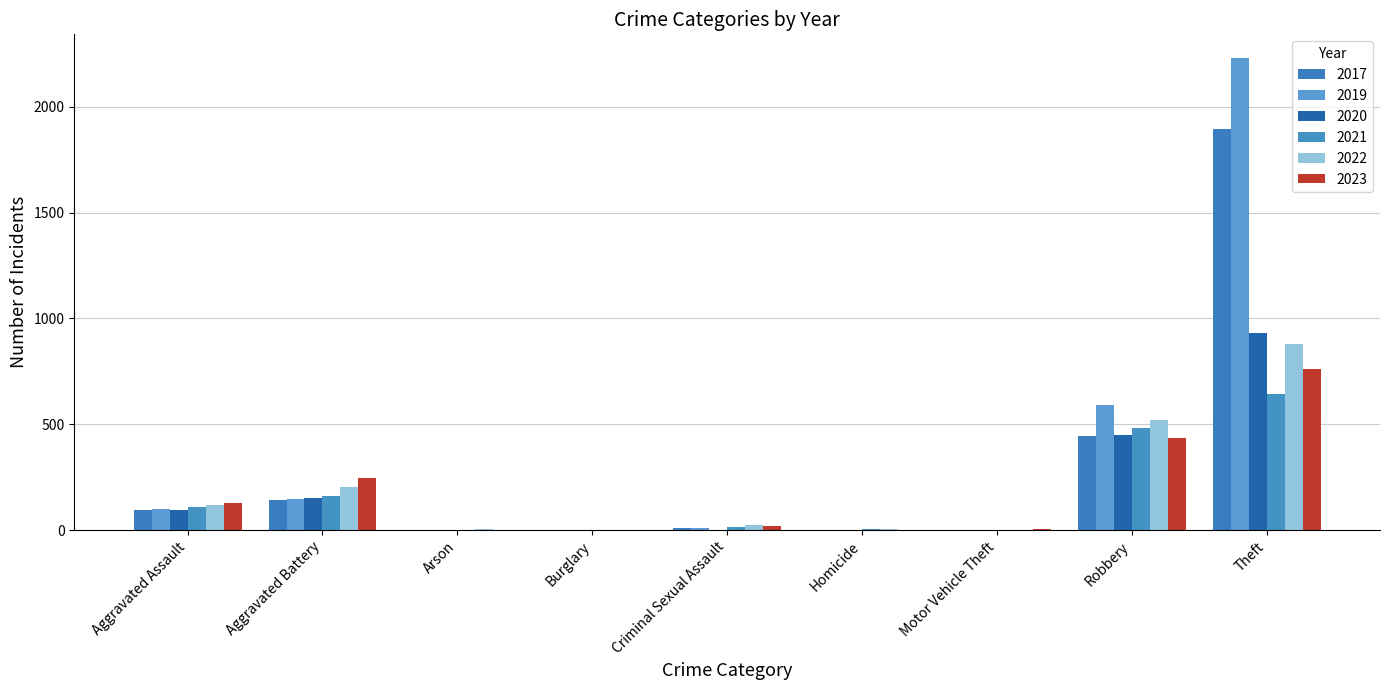

How many series are shown in this chart?

6